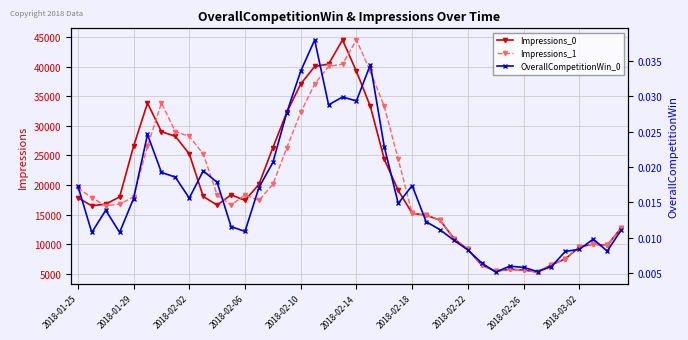

True or false: Impressions_0 has more than 2 points higher than both neighbors.

True